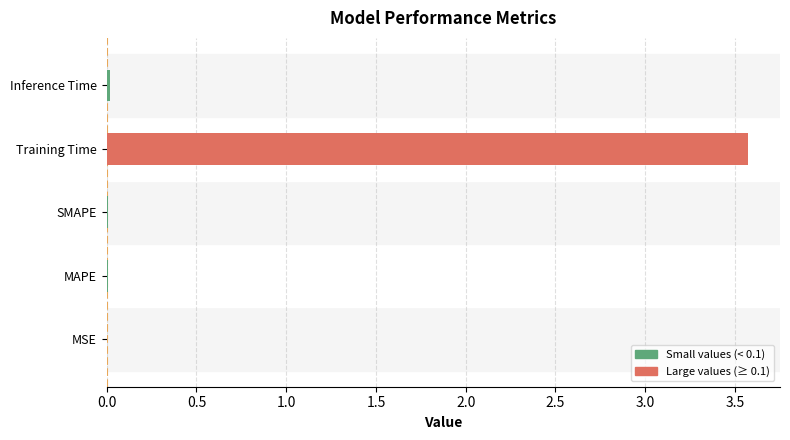

At which category does the chart reach its peak across all series?

Training Time